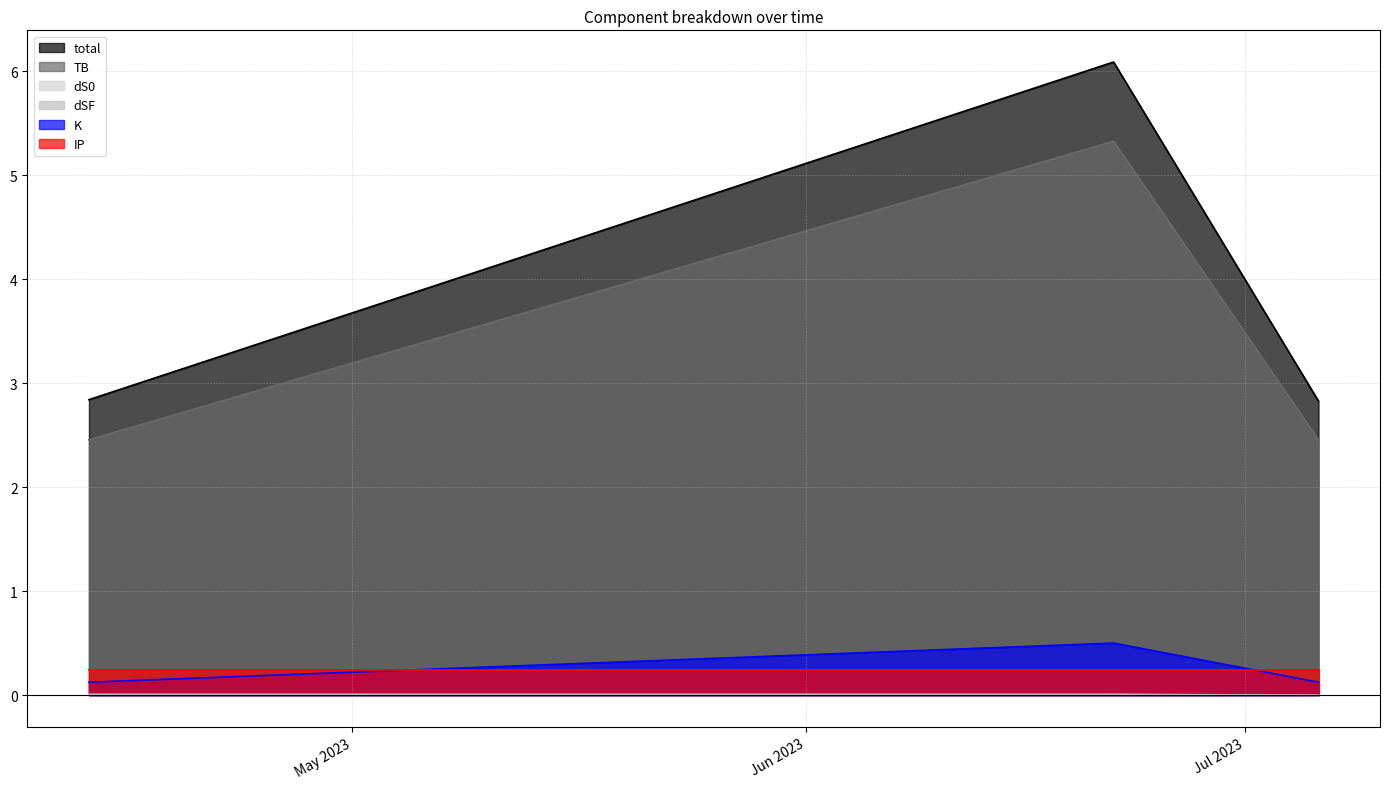

Which series has the widest spread of values?

total